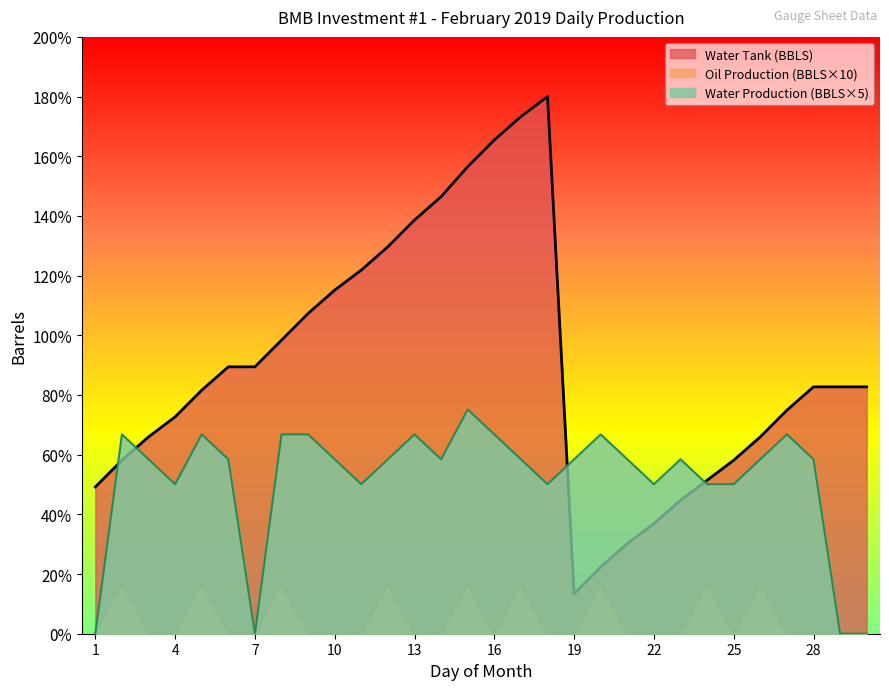

What is the spread (max minus min) of values at 6?

89.4